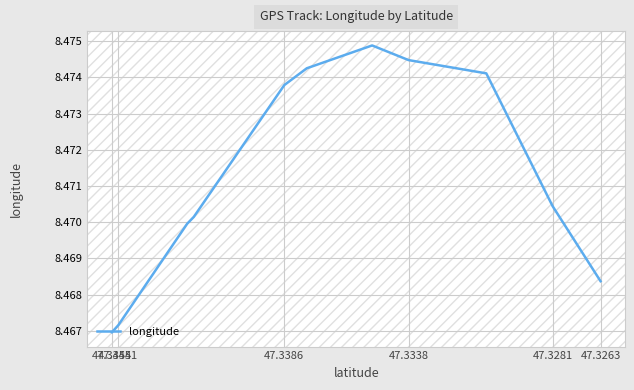

How many points are higher than both their immediate neighbors (excluding endpoints)?

1